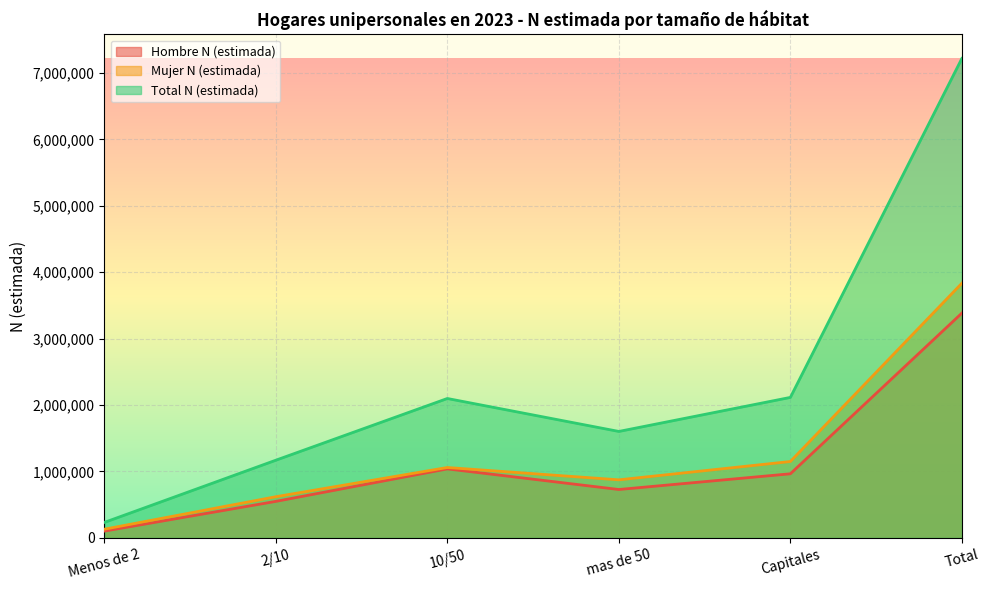

In Hombre N (estimada), how many points are lower than both neighbors (excluding endpoints)?

1